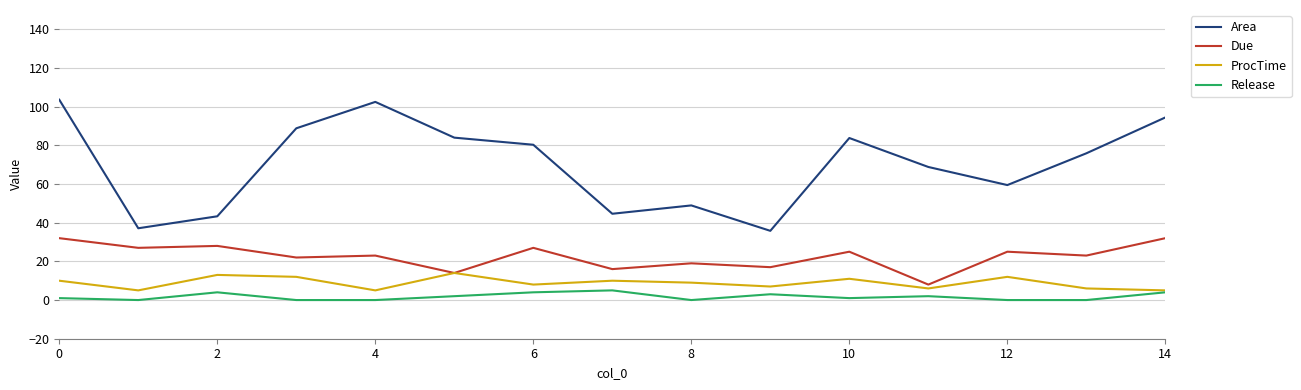

Which series has the largest range (max minus min)?

Area